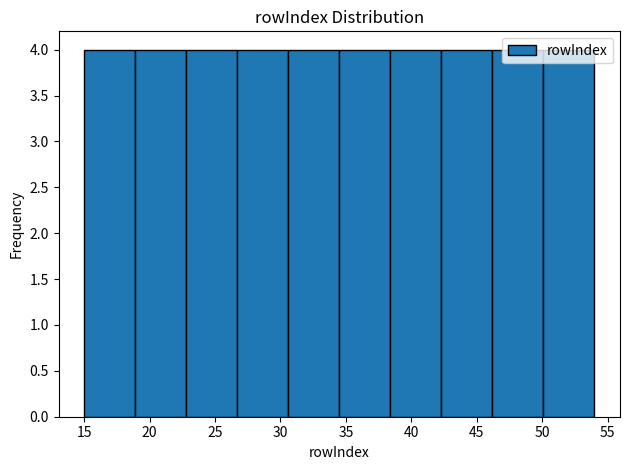

Reading left to right, transcribe this chart: for each bar, give the range it covers on the x-axis and its height. Neither the bar edges nor the heights are printed on the chart, so give them approximately, as read against the axes.

15.0 to 18.9: 4
18.9 to 22.8: 4
22.8 to 26.7: 4
26.7 to 30.6: 4
30.6 to 34.5: 4
34.5 to 38.4: 4
38.4 to 42.3: 4
42.3 to 46.2: 4
46.2 to 50.1: 4
50.1 to 54.0: 4